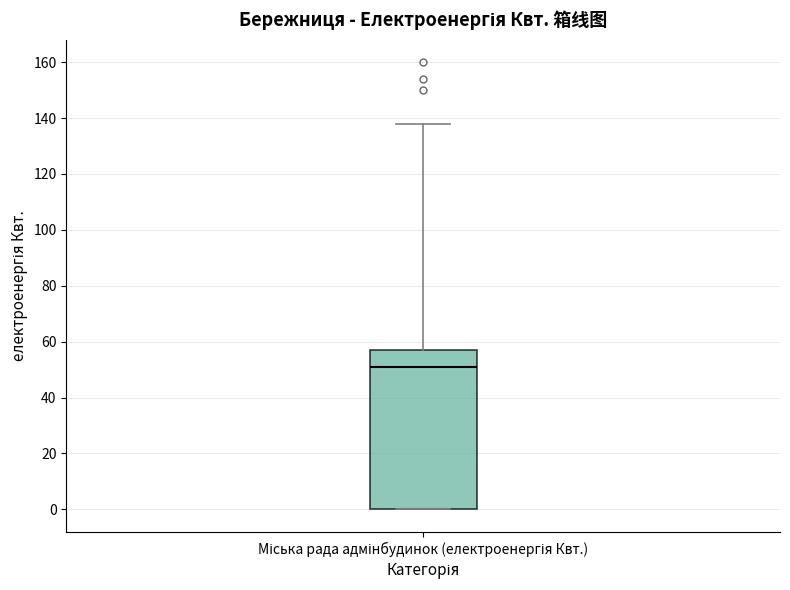

Transcribe this box plot: give where the median line is, the range the box spans, and where the two whiskers end, as read against the y-axis. The values are not printed on the chart, so give them approximately, as read against the axis.

median 52, box 0 to 58, whiskers 0 to 138